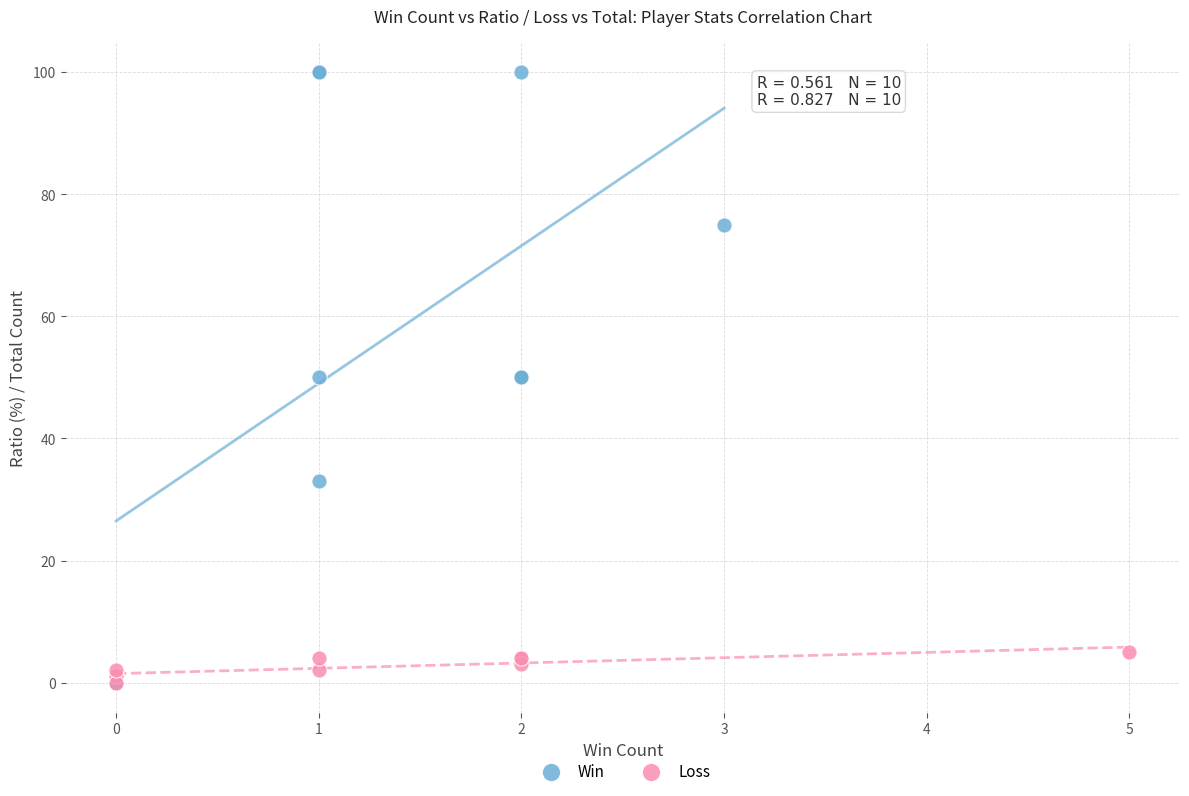

Which series has the largest Y range (max minus min)?

Win